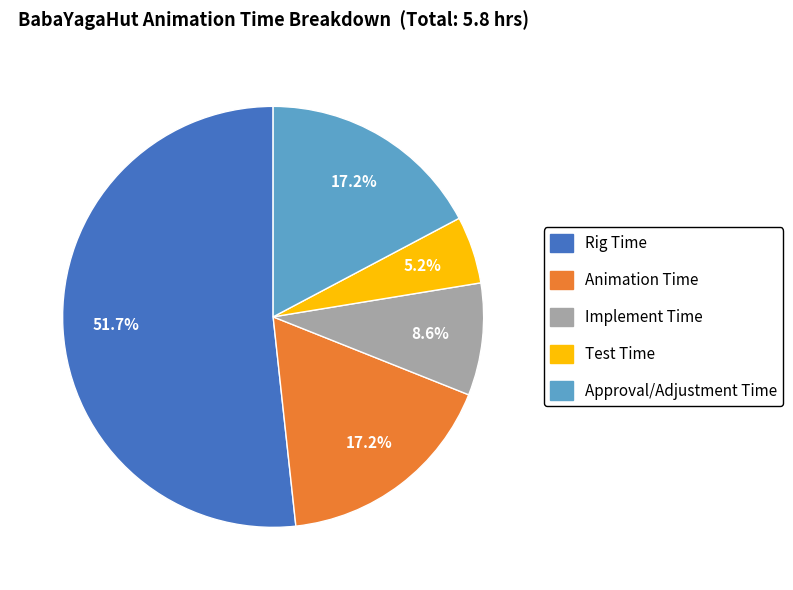

To the nearest percent, what percentage of the pie is Test Time?

5%